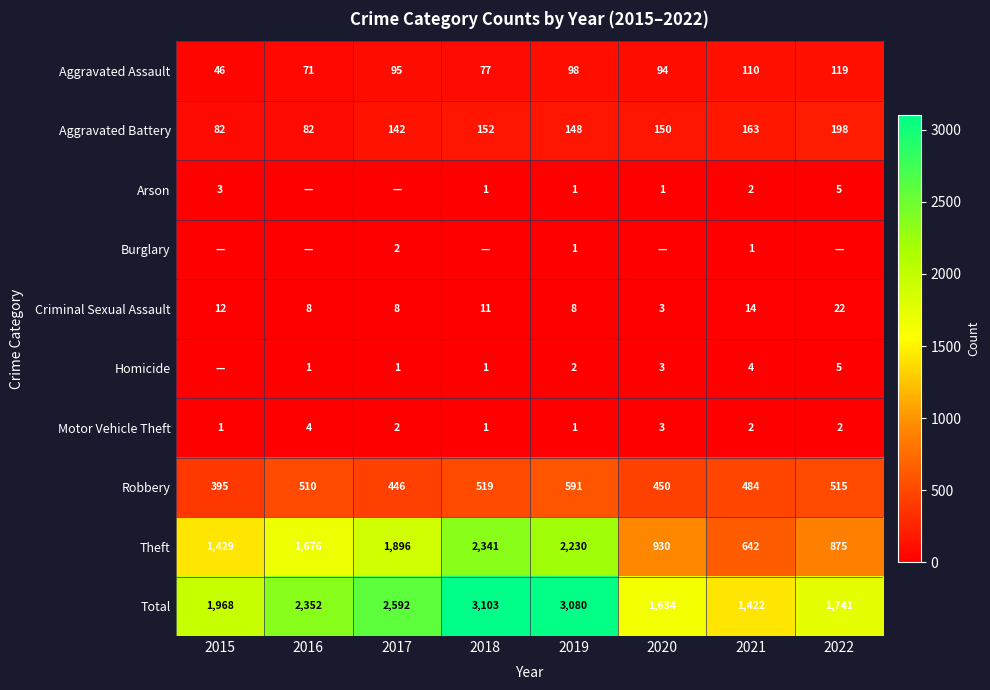

Read the Total value at 2016.

2352